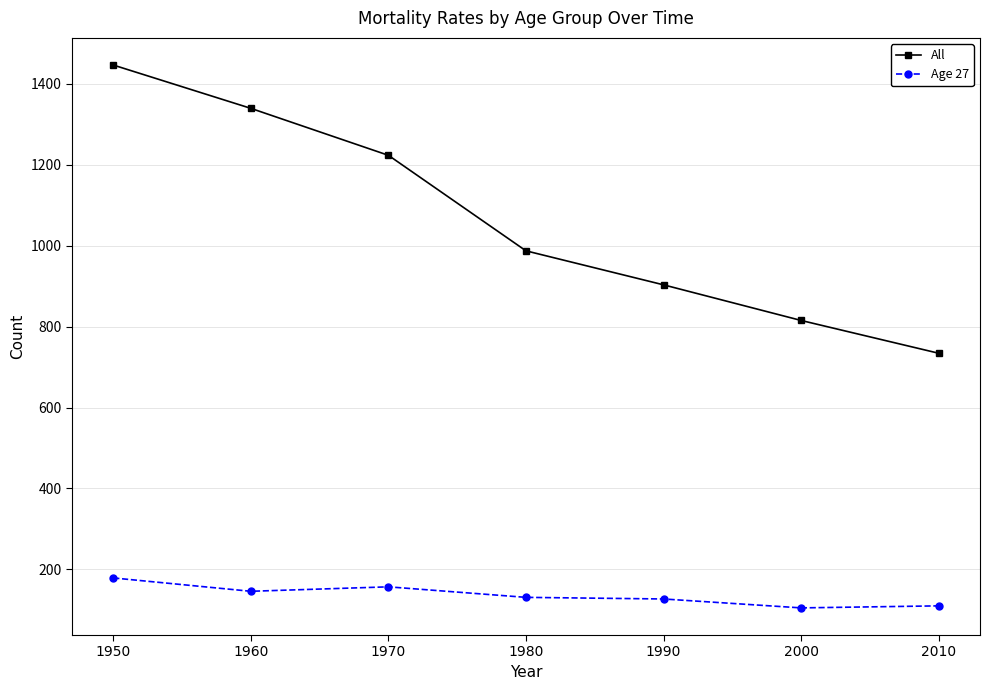

What is the spread (max minus min) of values at 1990?

776